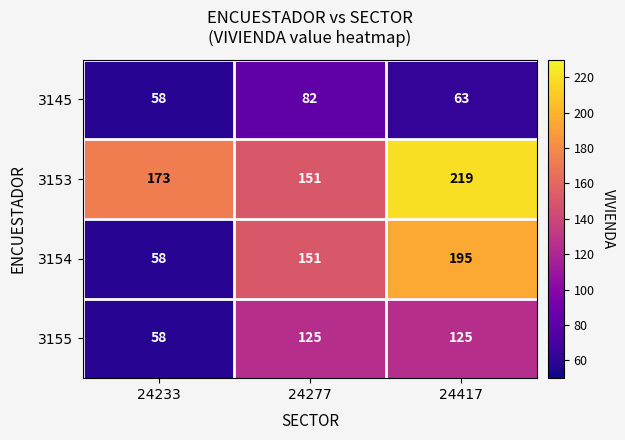

True or false: 3154 has a value of 151 at 24277.

True